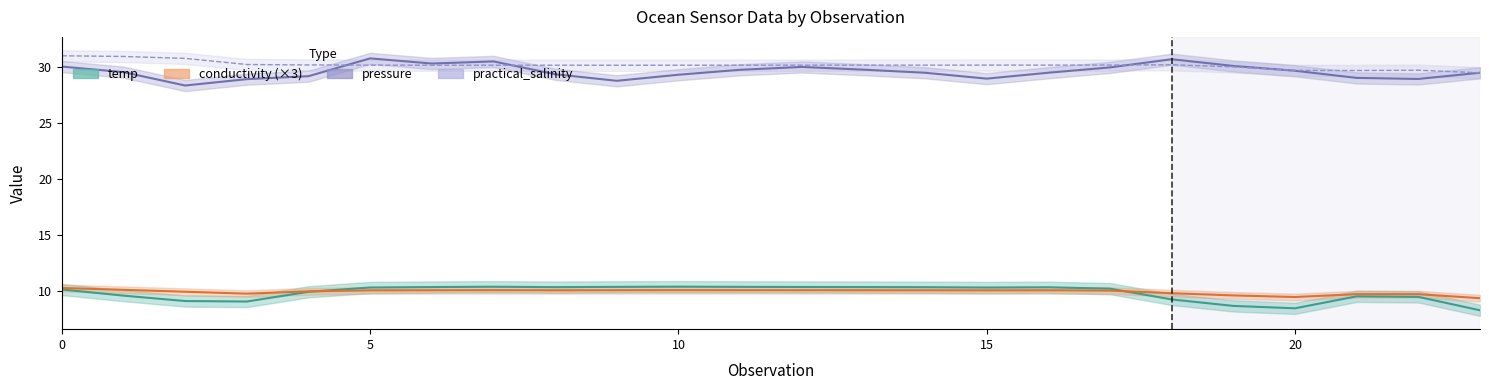

List the series in order of their peak value, highest first.

practical_salinity, pressure, temp, conductivity